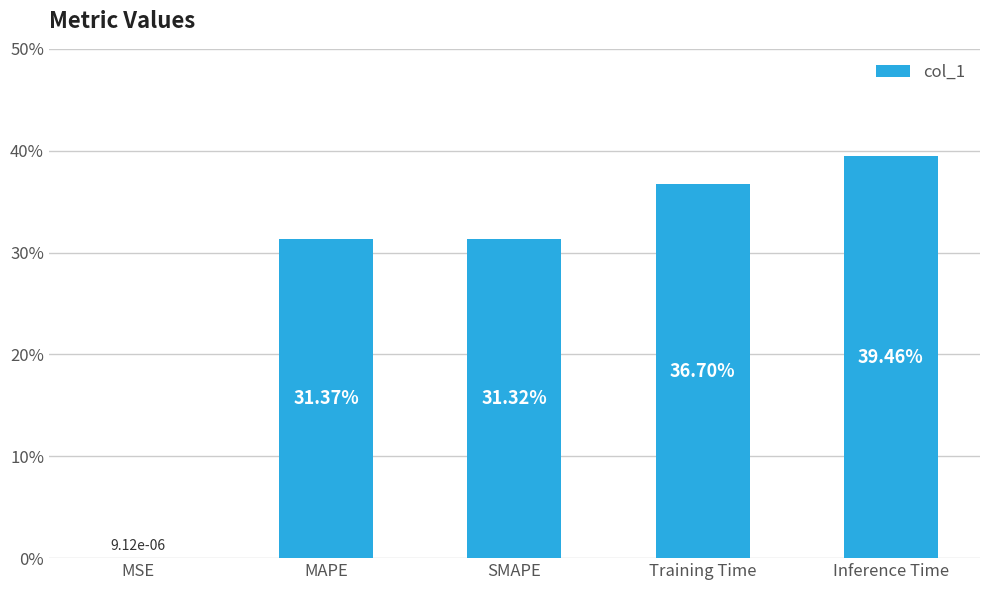

Rank the categories by value from highest to lowest.

Inference Time, Training Time, MAPE, SMAPE, MSE